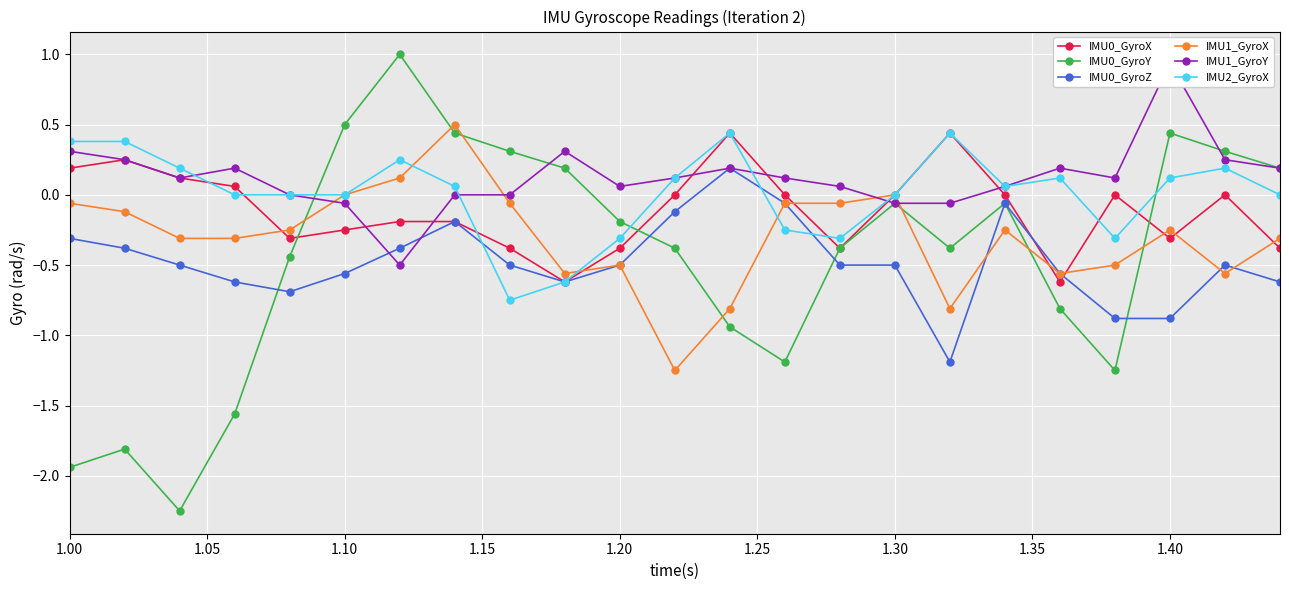

What is the highest value of the IMU1_GyroX series?

0.5